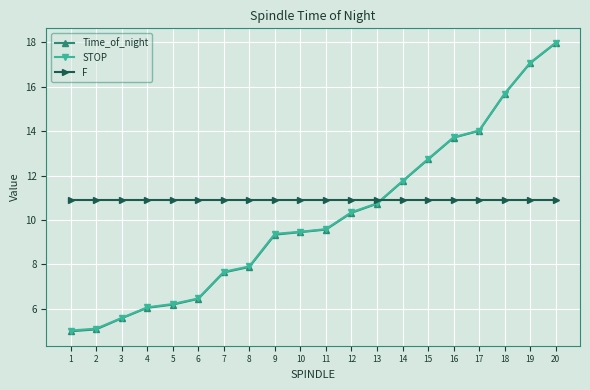

Is it true that STOP equals 10.7 at 13?

True